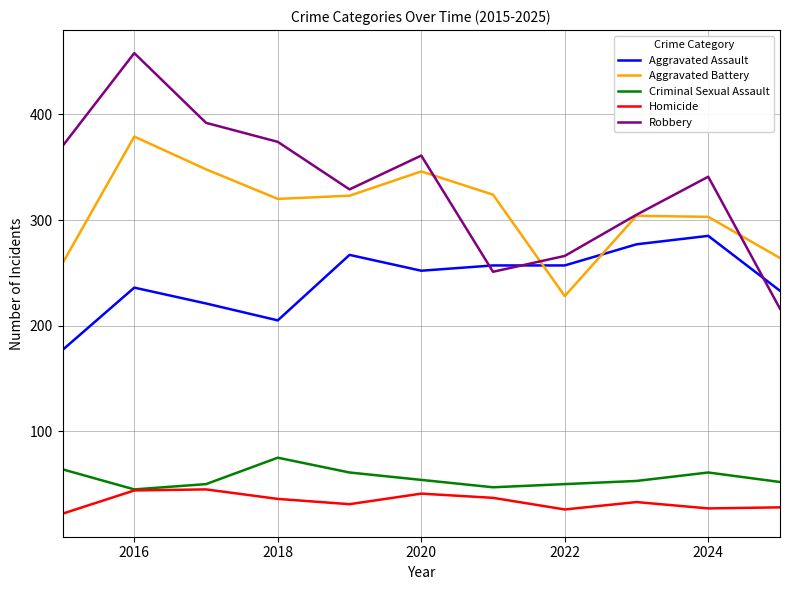

True or false: Aggravated Assault has more than 2 points higher than both neighbors.

True